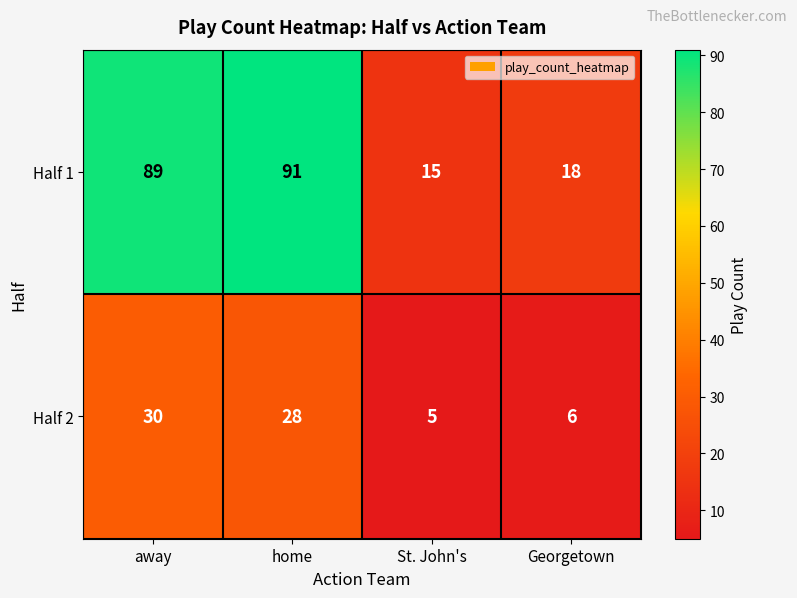

What is the average value of the Half 2 series?

17